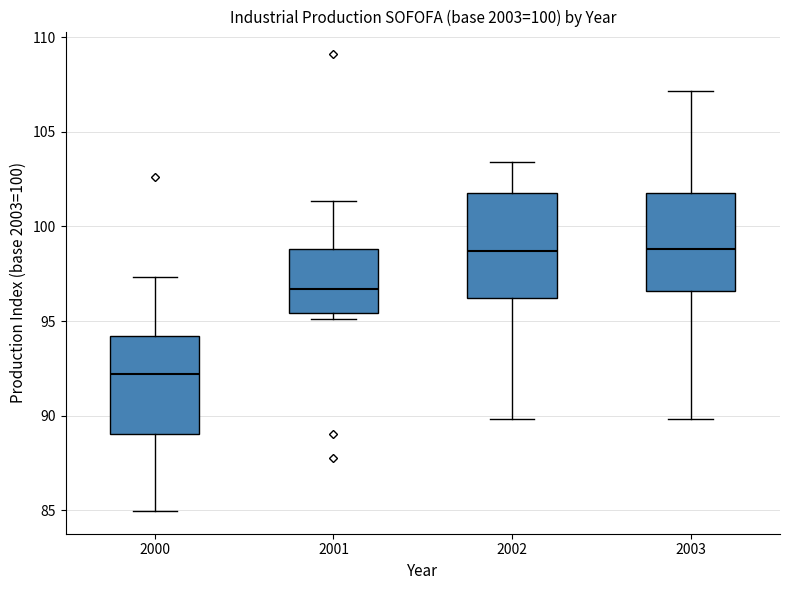

Where does the upper whisker of the box at x = 2000 end on the y-axis? The values are not printed on the chart, so give them approximately, as read against the axis.

97.5